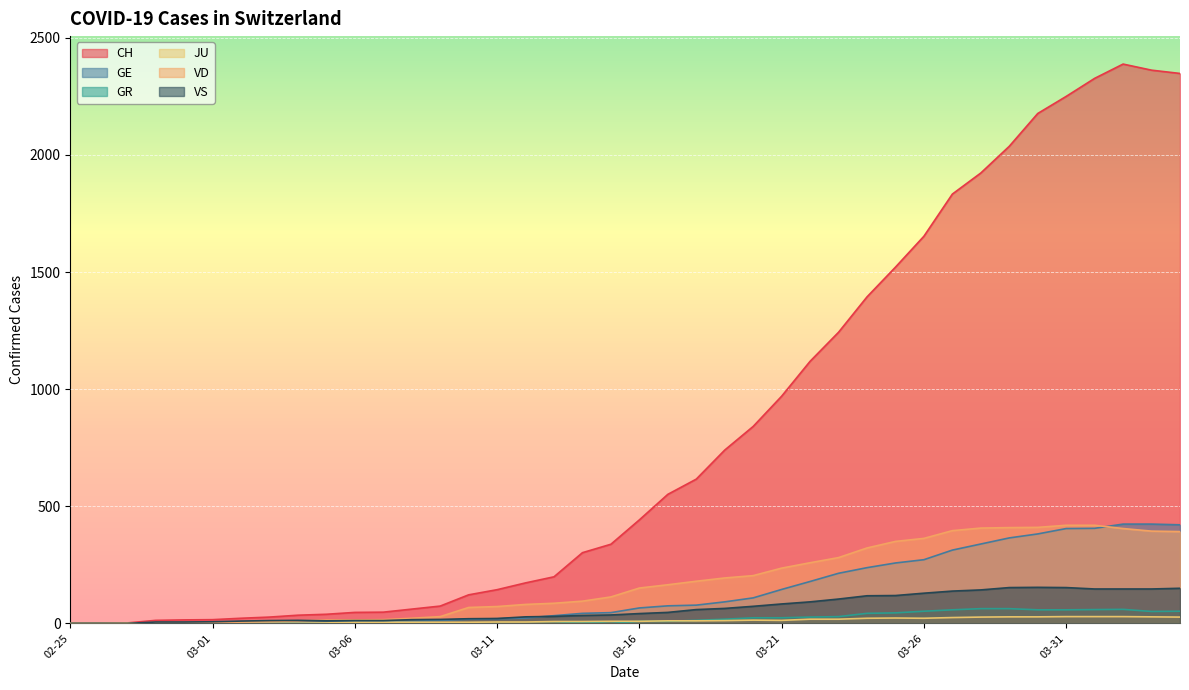

True or false: VS has a value of 138 at 2020-03-27.

True